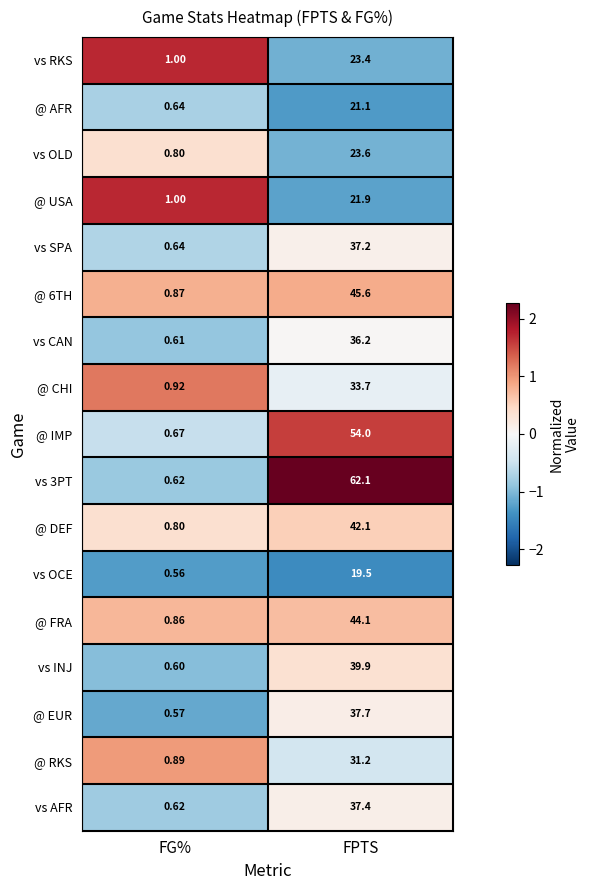

Where is vs OCE nearest to the value 10?

FG%